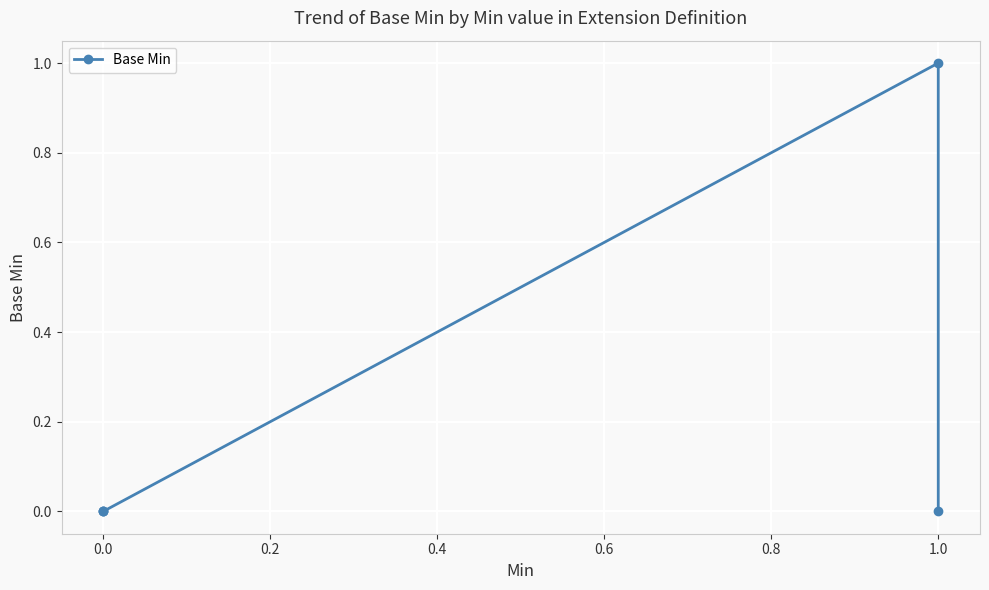

True or false: there are more than 1 points higher than both neighbors.

False